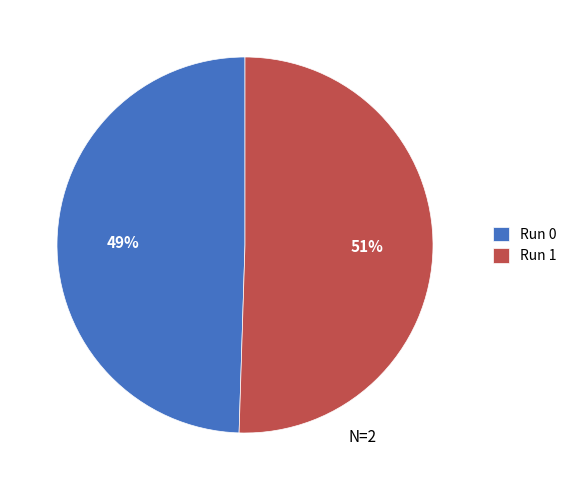

How many segments does this pie chart have?

2